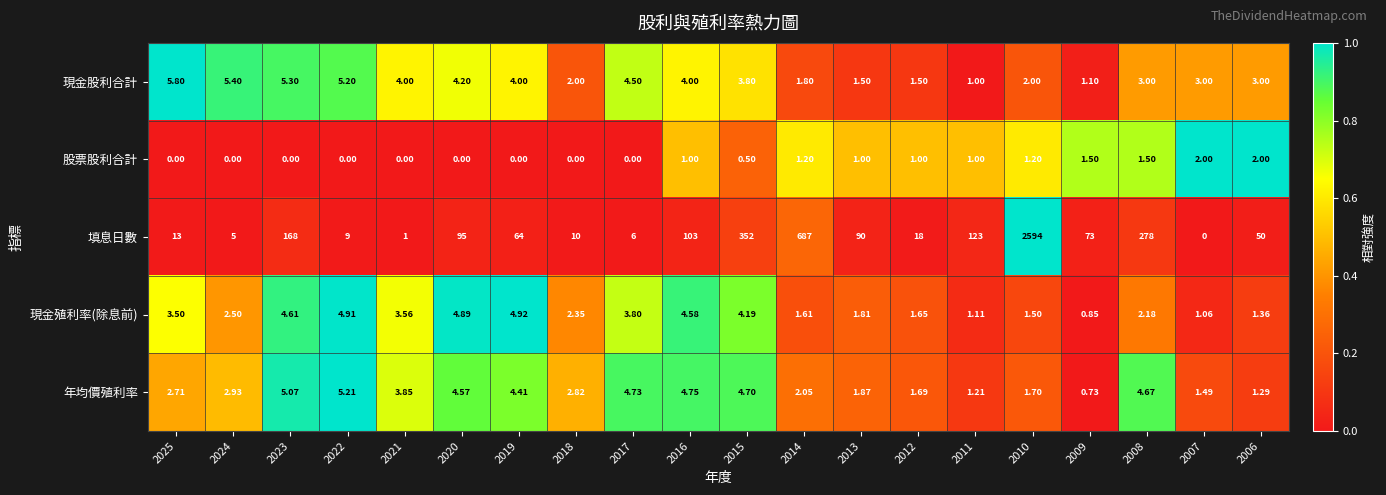

Between 2015 and 2008, which series saw the biggest shift?

填息日數